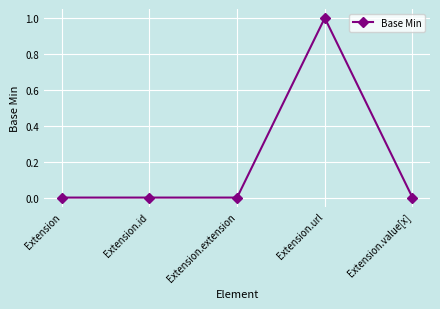

How many lines are shown in the chart?

1